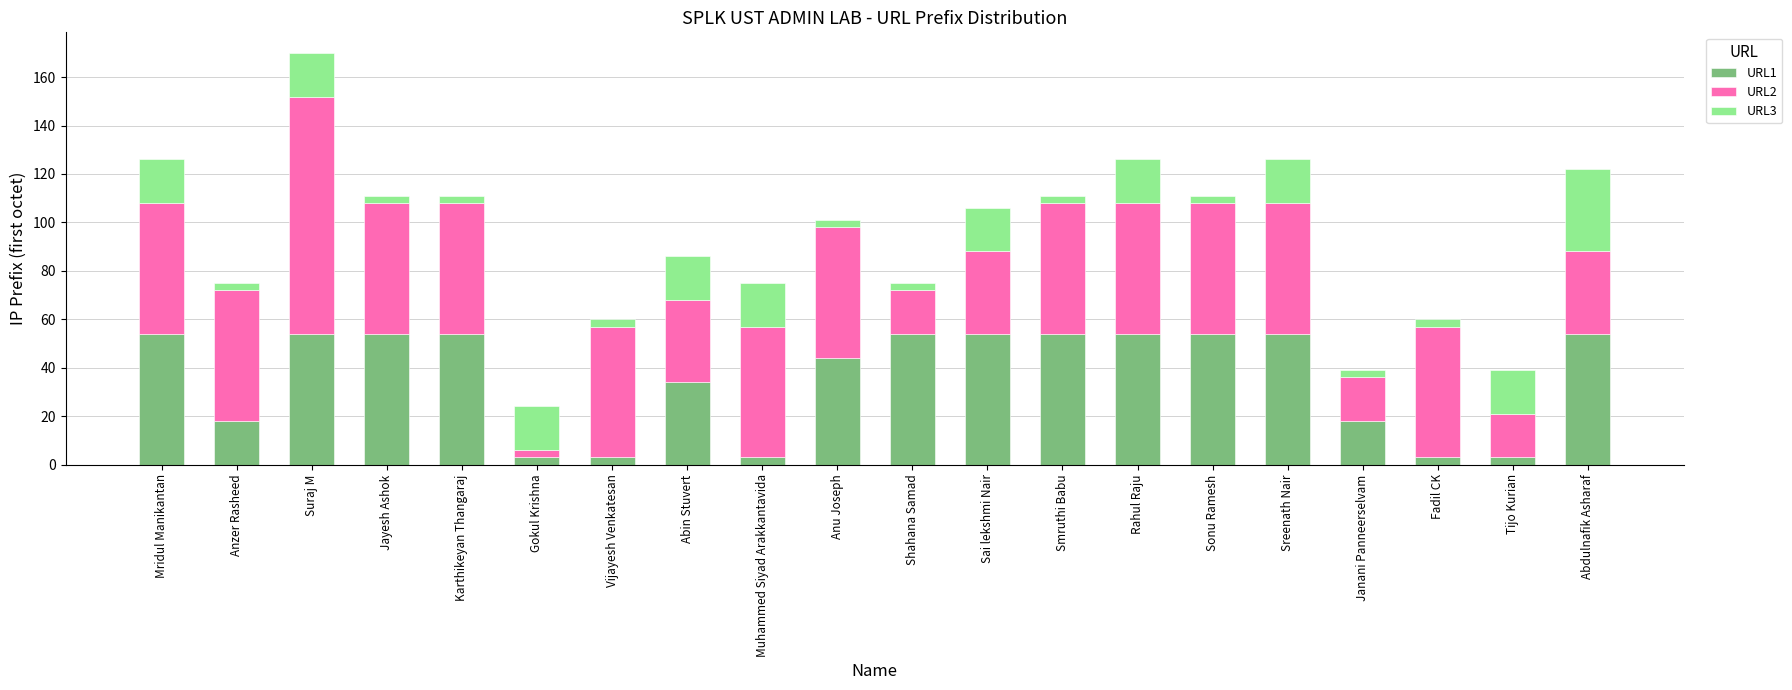

Are the bars horizontal?

No